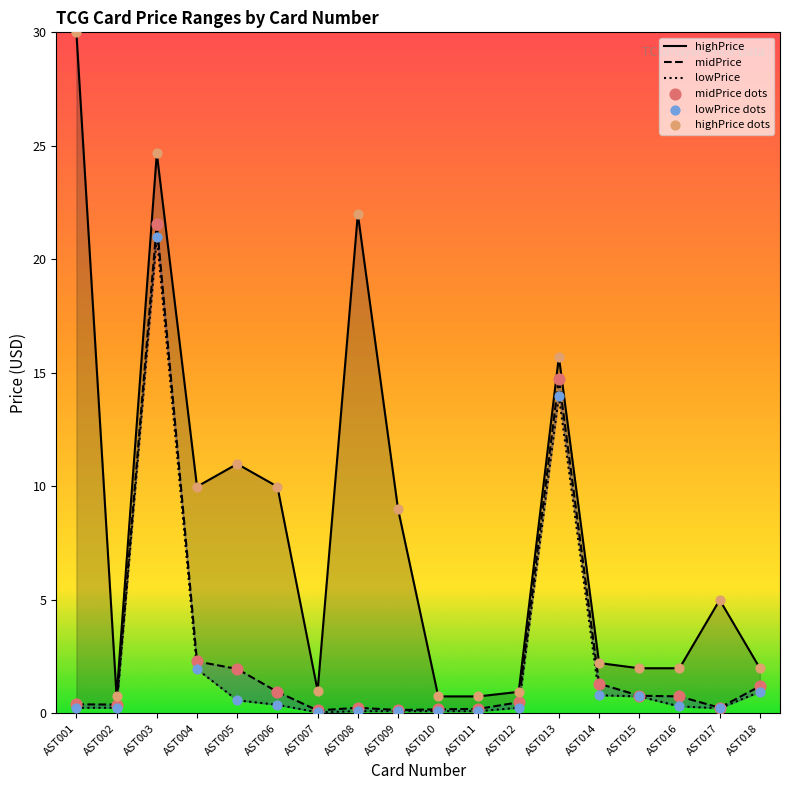

At which category is the sum across all series the highest?

AST003